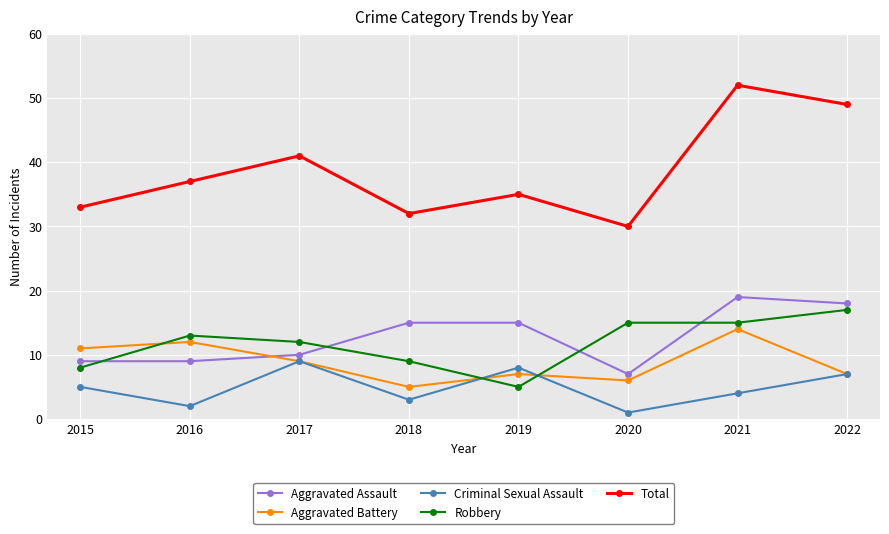

Reading left to right, list all the values displayed in this chart.

Aggravated Assault: 2015=9	2016=9	2017=10	2018=15	2019=15	2020=7	2021=19	2022=18
Aggravated Battery: 2015=11	2016=12	2017=9	2018=5	2019=7	2020=6	2021=14	2022=7
Criminal Sexual Assault: 2015=5	2016=2	2017=9	2018=3	2019=8	2020=1	2021=4	2022=7
Robbery: 2015=8	2016=13	2017=12	2018=9	2019=5	2020=15	2021=15	2022=17
Total: 2015=33	2016=37	2017=41	2018=32	2019=35	2020=30	2021=52	2022=49